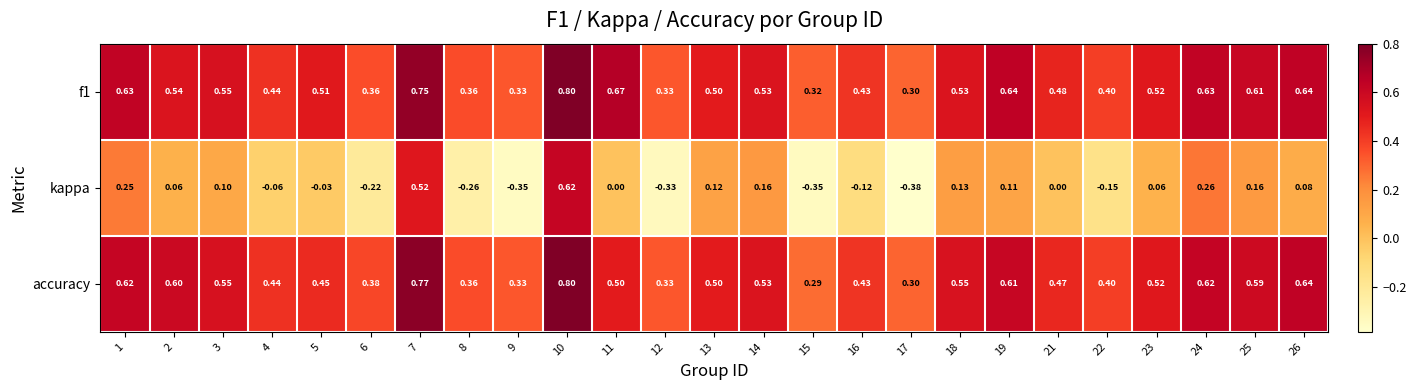

Between 10 and 24, which series saw the biggest shift?

kappa